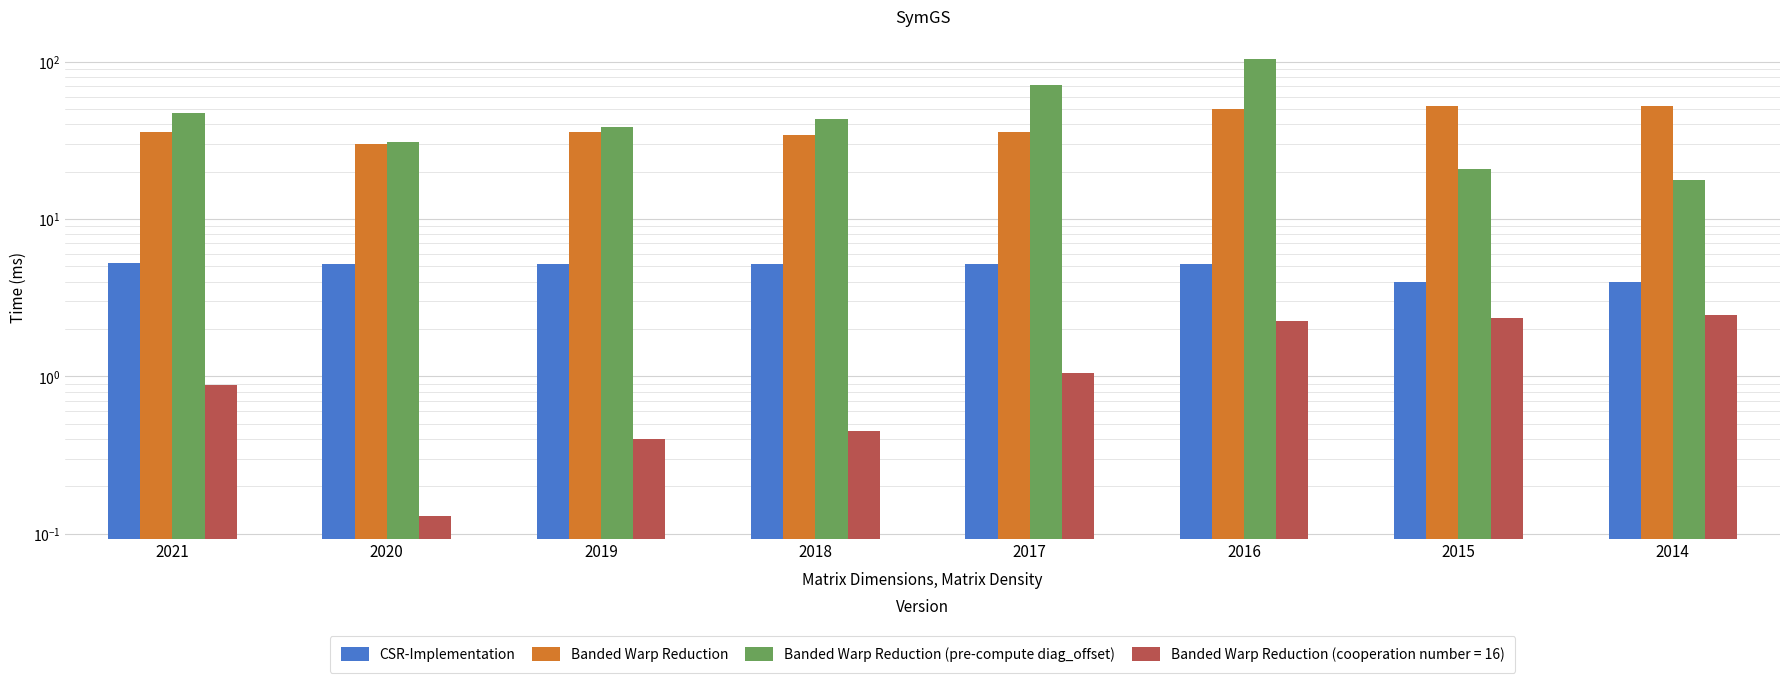

Reading right to left, extract all data points from this chart.

CSR-Implementation: 2014=4.0	2015=4.0	2016=5.2	2017=5.2	2018=5.2	2019=5.2	2020=5.2	2021=5.2
Banded Warp Reduction: 2014=52.0	2015=52.0	2016=50.0	2017=36.0	2018=34.0	2019=36.0	2020=30.0	2021=36.0
Banded Warp Reduction (pre-compute diag_offset): 2014=17.8	2015=20.7	2016=103.5	2017=71.5	2018=43.0	2019=38.3	2020=30.8	2021=46.9